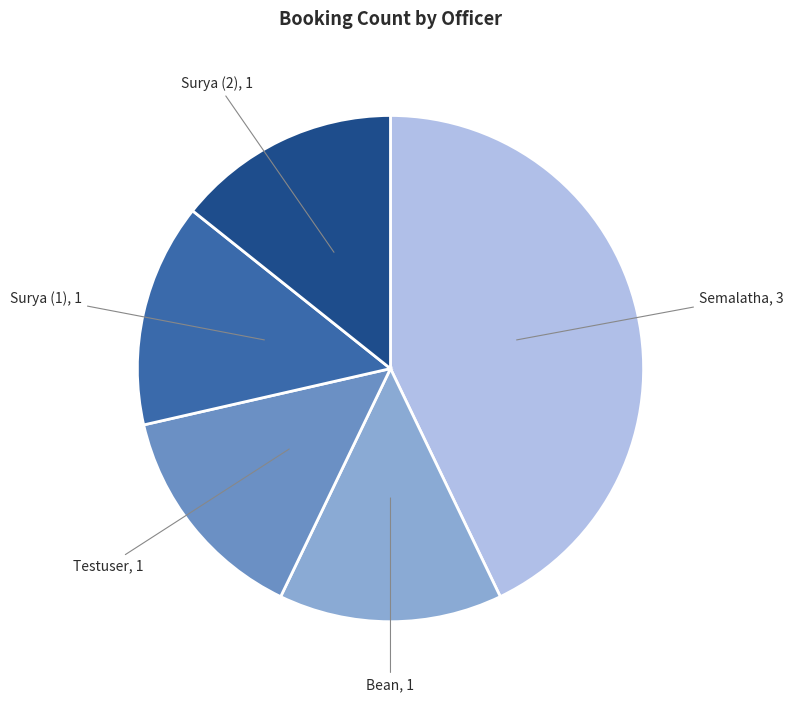

Is there any slice that represents more than half of the pie?

No